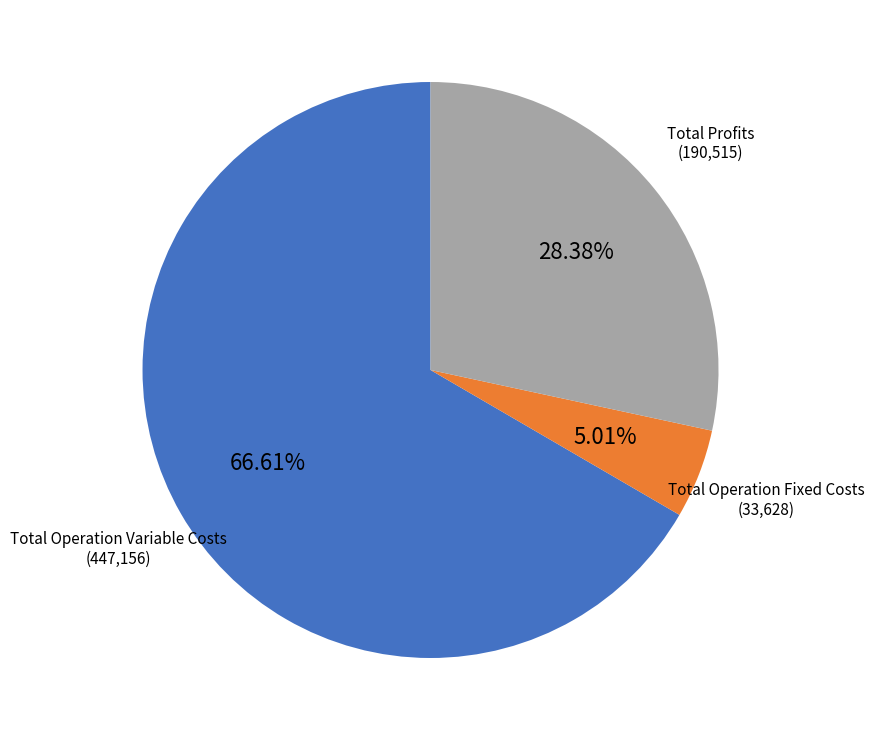

Rank the categories by value from highest to lowest.

Total Operation Variable Costs, Total Profits, Total Operation Fixed Costs